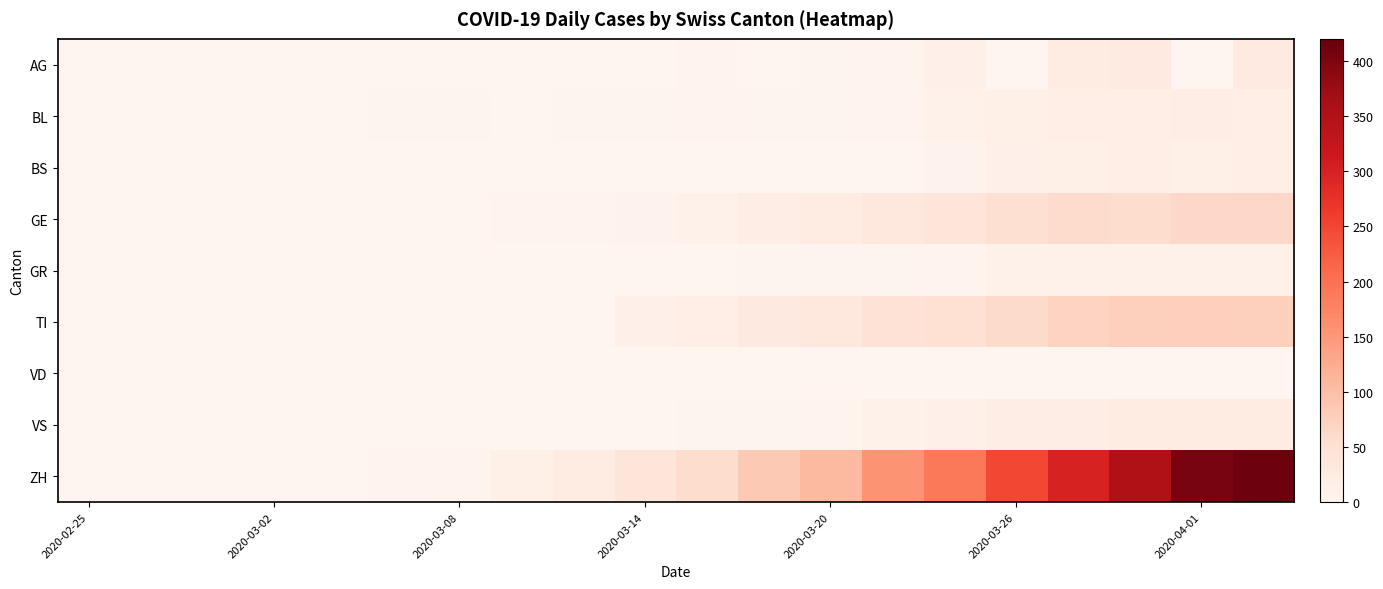

Reading right to left, list all the values displayed in this chart.

AG: 27	0	27	25	0	12	5	3	0	6	0	0	0	0	0	0	0	0	0	0
BL: 18	19	17	18	15	11	4	2	2	4	2	3	1	2	2	0	0	0	0	0
BS: 17	16	17	15	12	8	0	0	0	0	0	0	0	0	0	0	0	0	0	0
GE: 65	64	57	59	52	41	36	22	20	10	8	6	4	0	0	0	0	0	0	0
GR: 10	10	11	11	11	5	3	3	2	1	1	0	0	0	0	0	0	0	0	0
TI: 75	76	75	69	60	50	46	35	29	18	13	0	0	0	0	0	0	0	0	0
VD: 0	0	0	0	0	0	0	0	0	0	0	0	0	0	0	0	0	0	0	0
VS: 26	26	25	21	19	13	11	6	2	2	1	1	1	1	1	1	1	1	0	0
ZH: 412	404	352	298	249	191	155	105	85	57	40	22	15	6	4	1	0	0	0	0